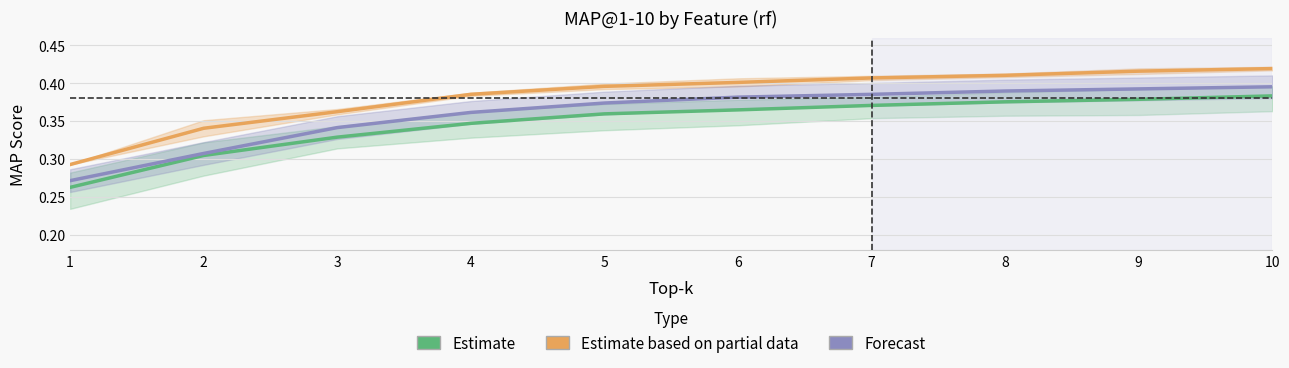

Which series has the widest spread of values?

Estimate based on partial data